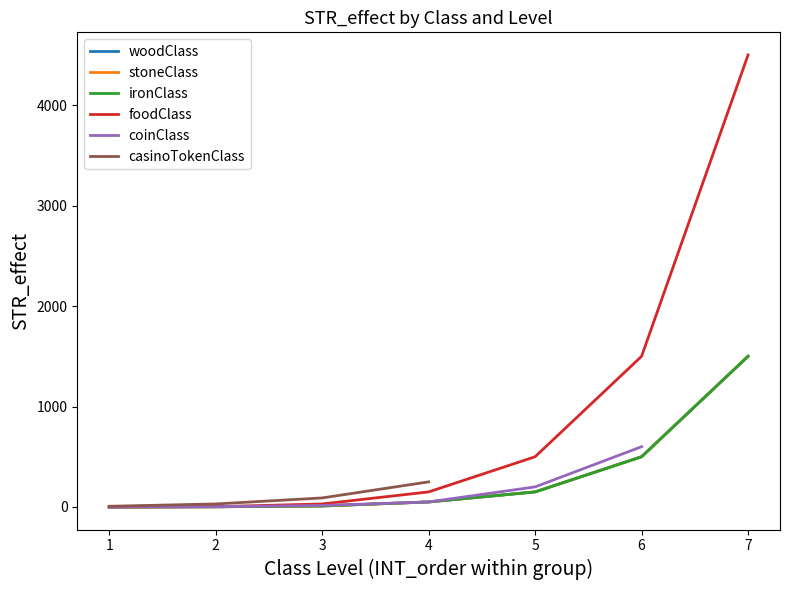

True or false: foodClass and woodClass intersect in this chart.

False